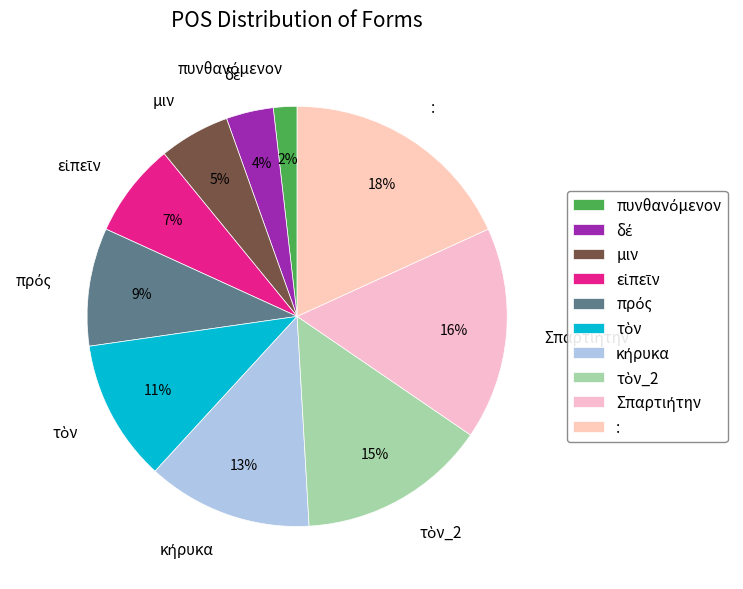

Count the number of slices in the pie.

10